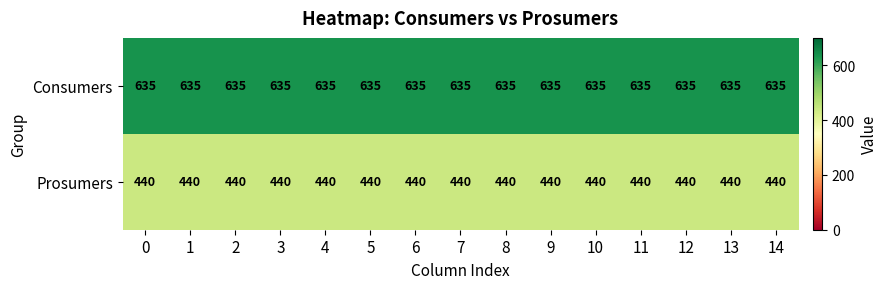

What is the spread (max minus min) of values at 11?

195